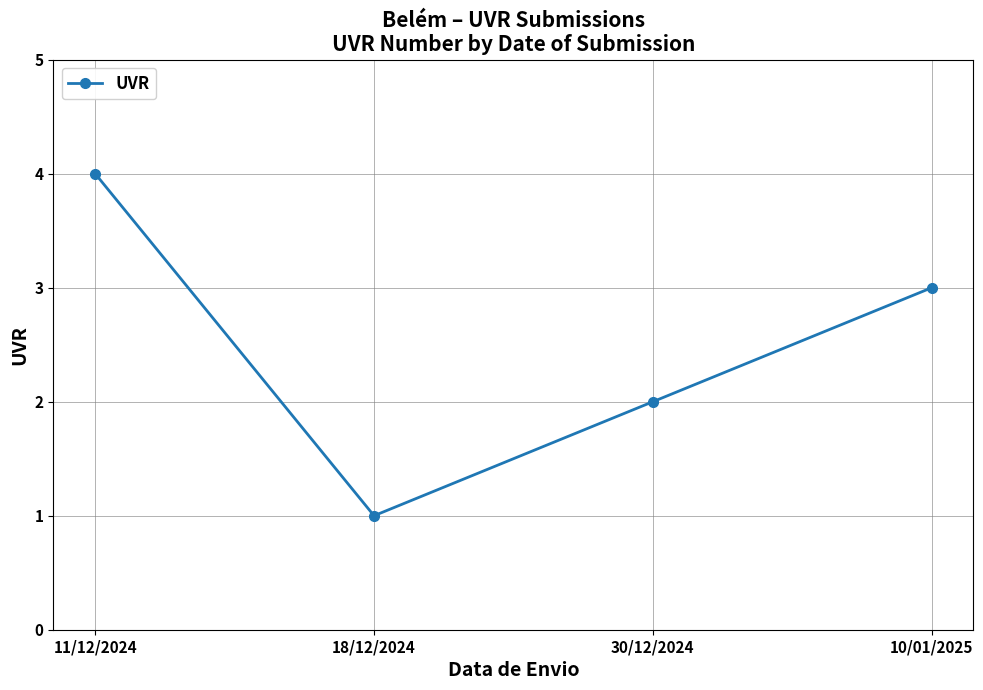

What is the label of the 3rd point from the left?

30/12/2024